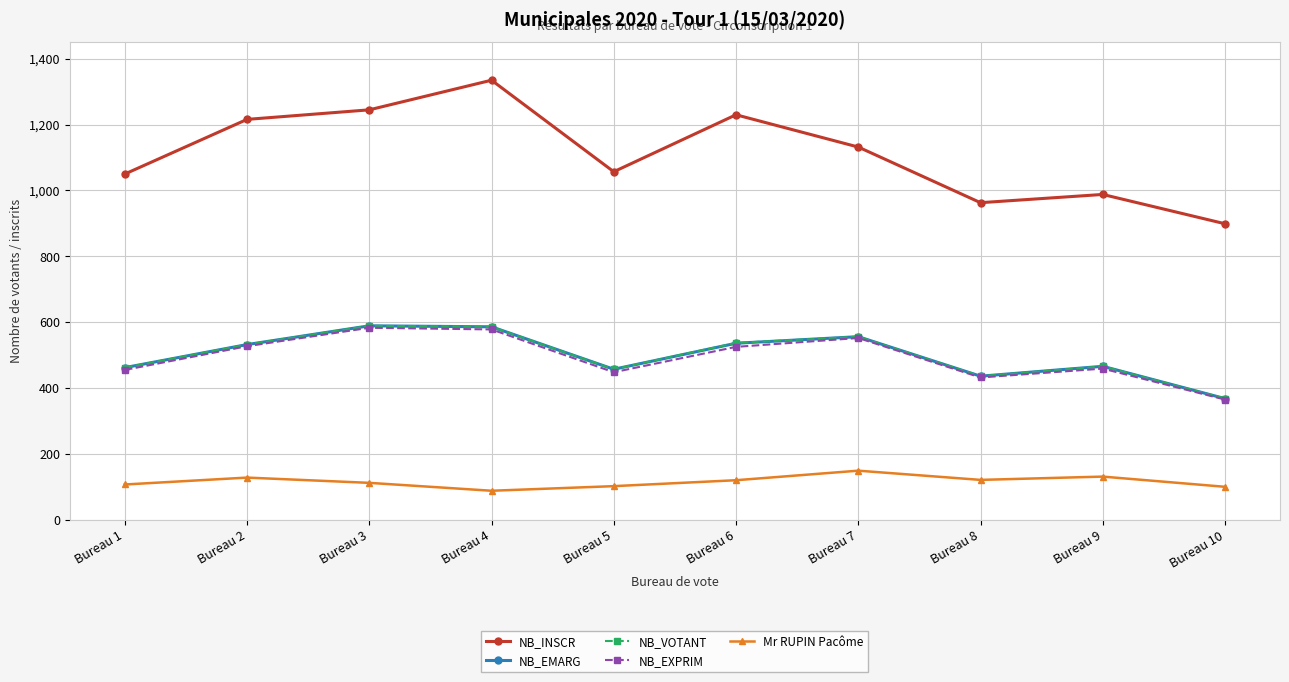

At which label does Mr RUPIN Pacôme first exceed 120?

Bureau 2